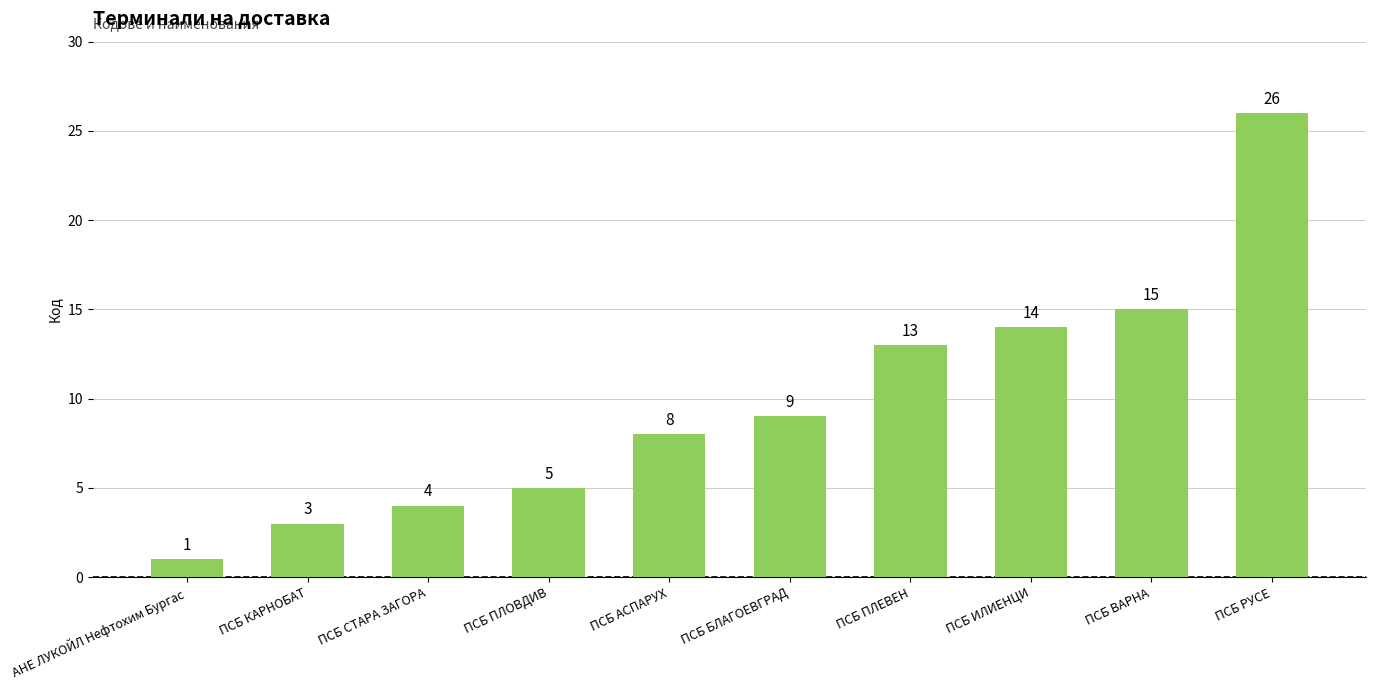

Rank the categories by value from lowest to highest.

АНЕ ЛУКОЙЛ Нефтохим Бургас, ПСБ КАРНОБАТ, ПСБ СТАРА ЗАГОРА, ПСБ ПЛОВДИВ, ПСБ АСПАРУХ, ПСБ БЛАГОЕВГРАД, ПСБ ПЛЕВЕН, ПСБ ИЛИEНЦИ, ПСБ ВАРНА, ПСБ РУСЕ